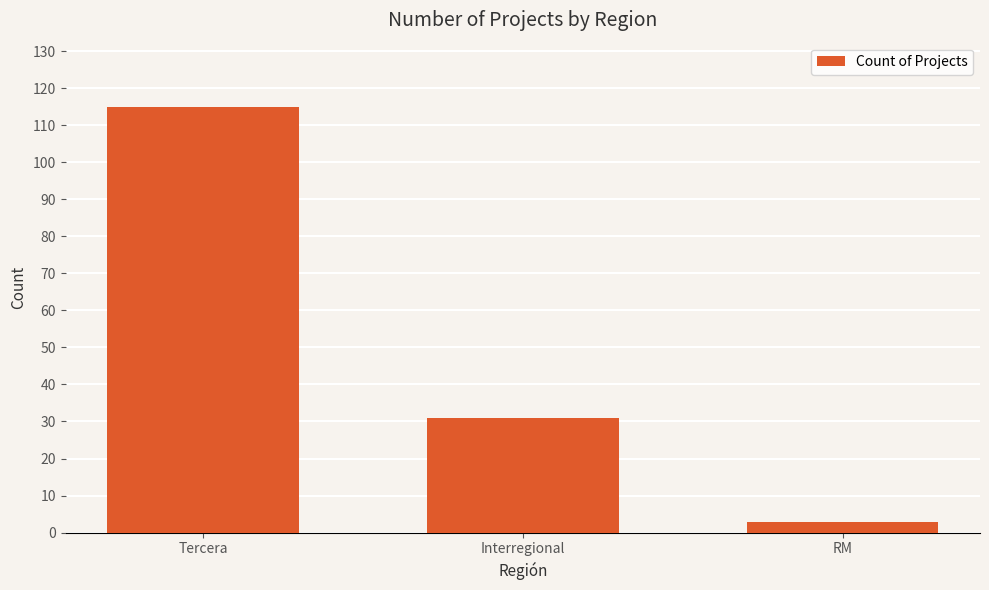

Rank the categories by value from highest to lowest.

Tercera, Interregional, RM